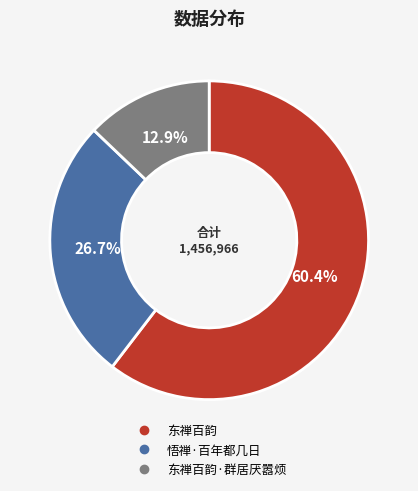

Does any single category account for the majority?

Yes